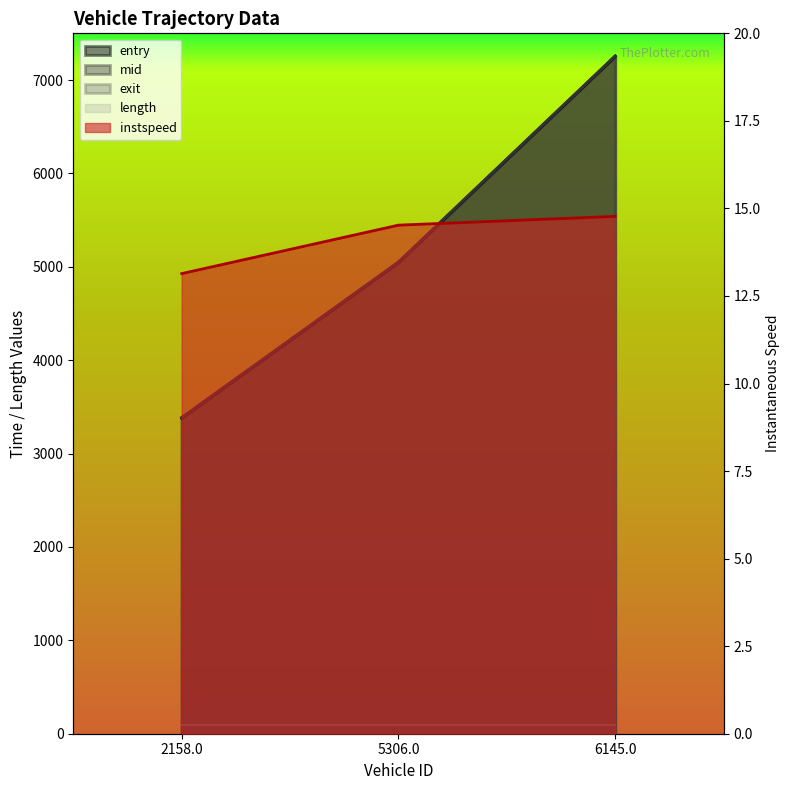

At how many categories does at least one series exceed 6168?

1